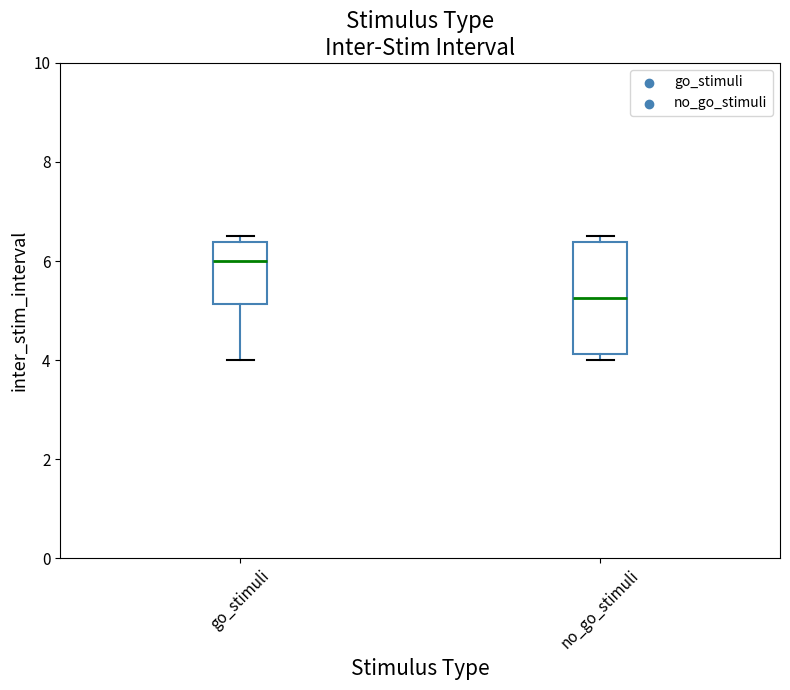

Which box has the highest median line?

go_stimuli